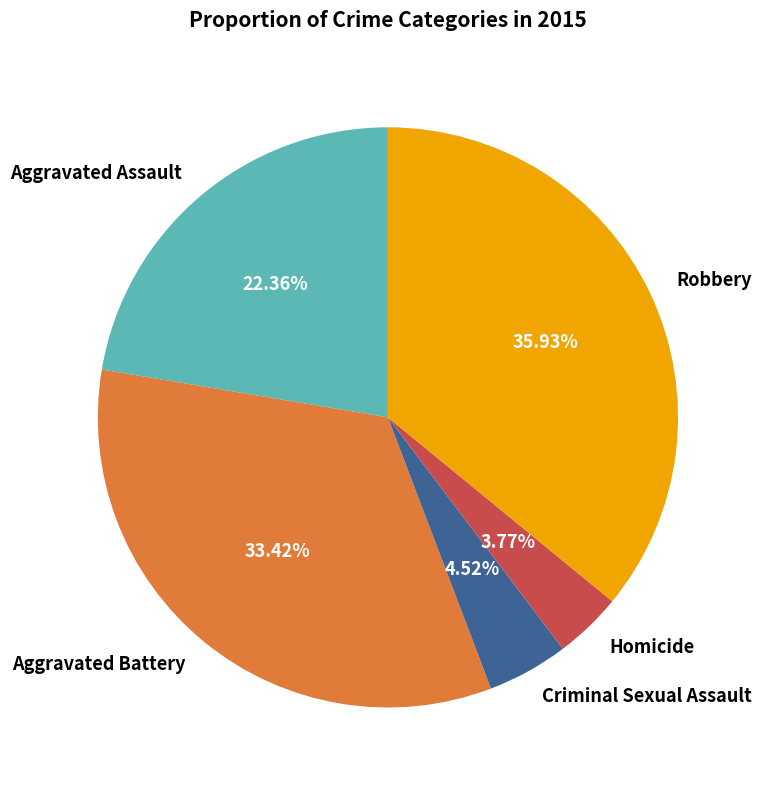

How many segments does this pie chart have?

5